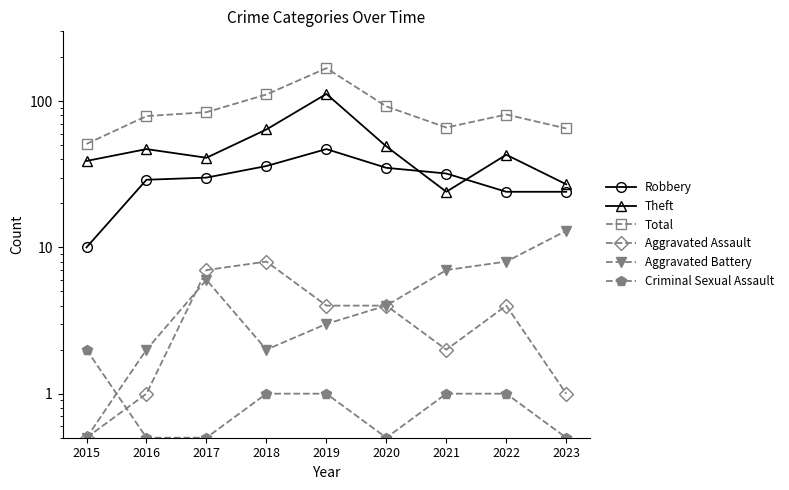

What is the total value across all series at 2015?

103.0